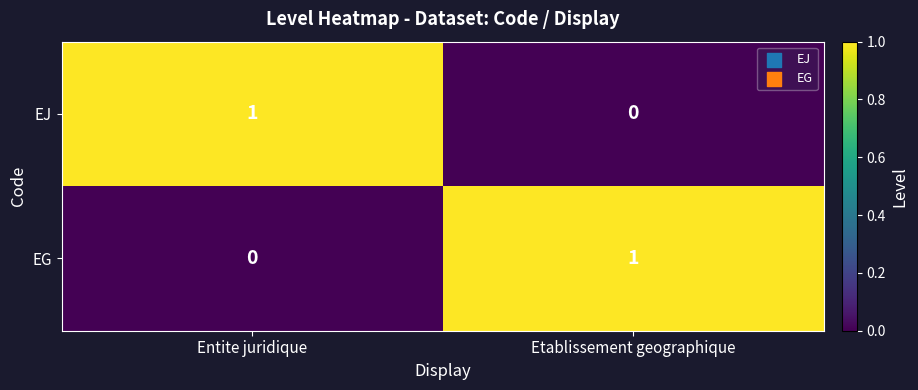

Rank the series at Etablissement geographique from lowest to highest value.

EJ, EG